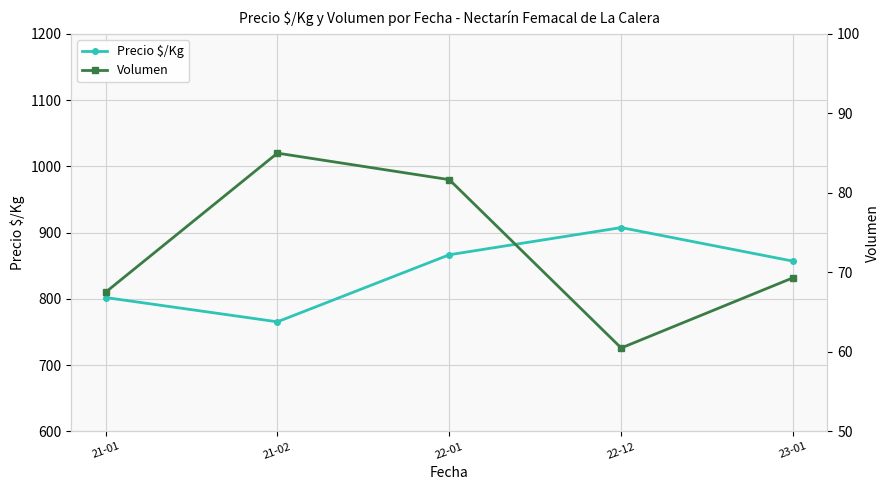

List the series in order of their overall mean, highest first.

Precio $/Kg, Volumen